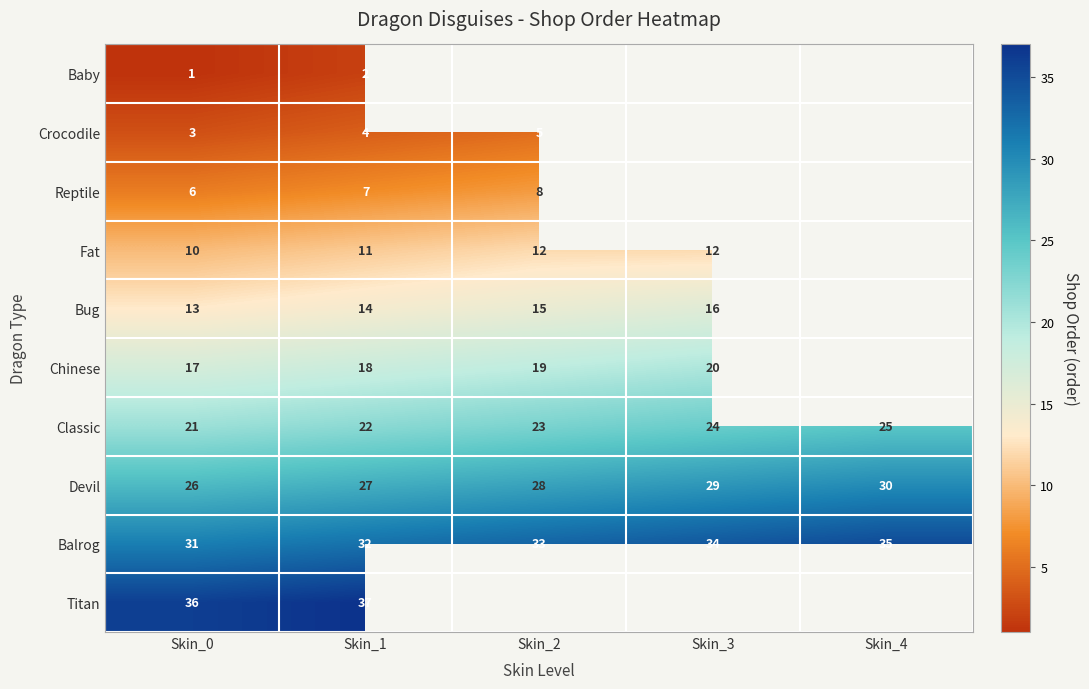

At how many categories does at least one series exceed 6?

5